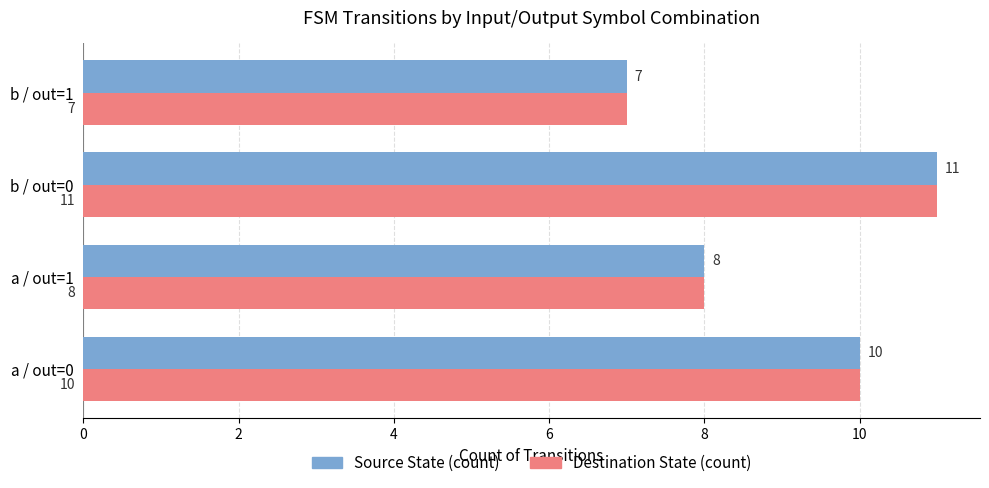

Count the number of categories in the chart.

4